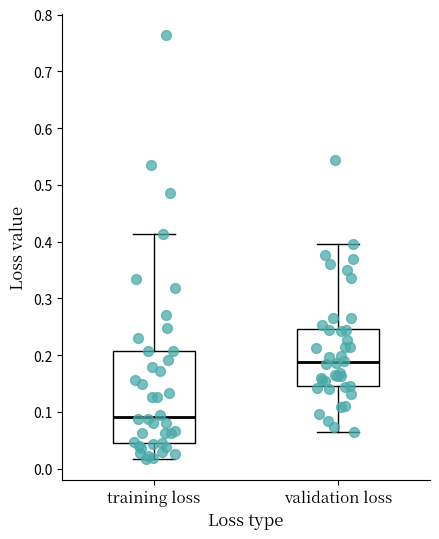

Which box is the tallest, from its lower edge to its upper edge?

training loss